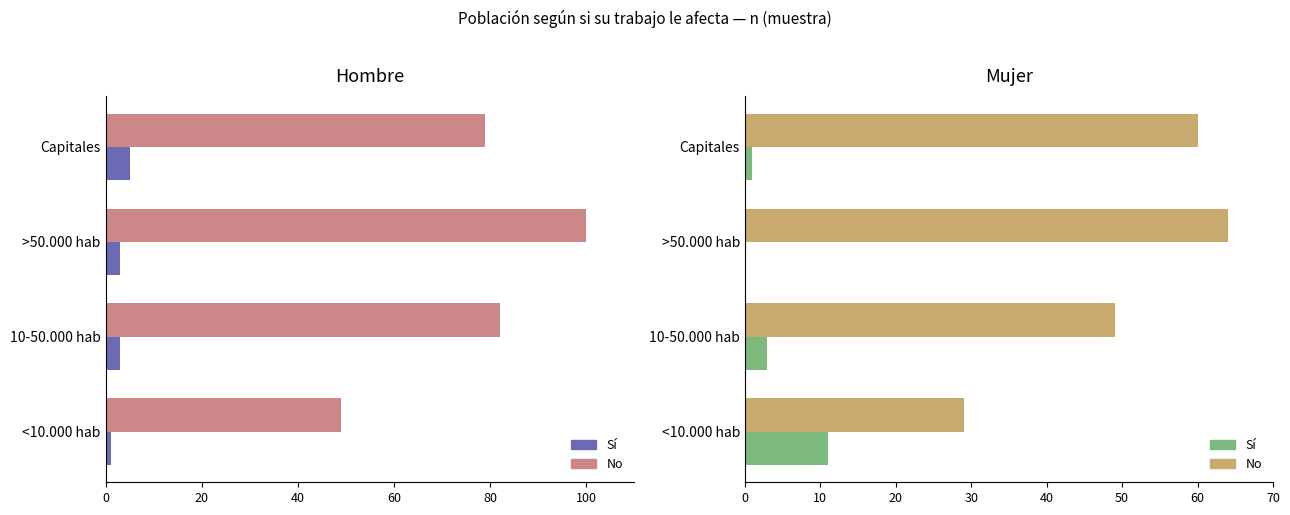

Reading left to right, extract all data points from this chart.

Hombre n (muestra) Si: 1	3	3	5
Hombre n (muestra) No: 49	82	100	79
Mujer n (muestra) Si: 11	3	0	1
Mujer n (muestra) No: 29	49	64	60